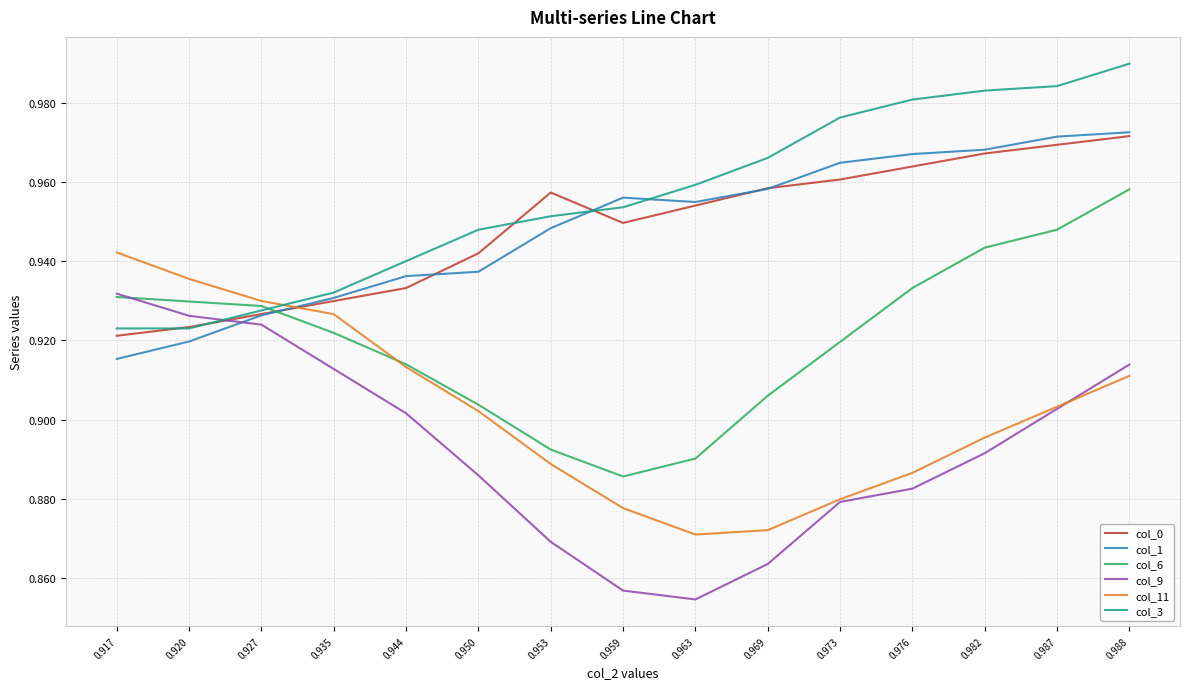

True or false: col_0 and col_9 intersect in this chart.

True